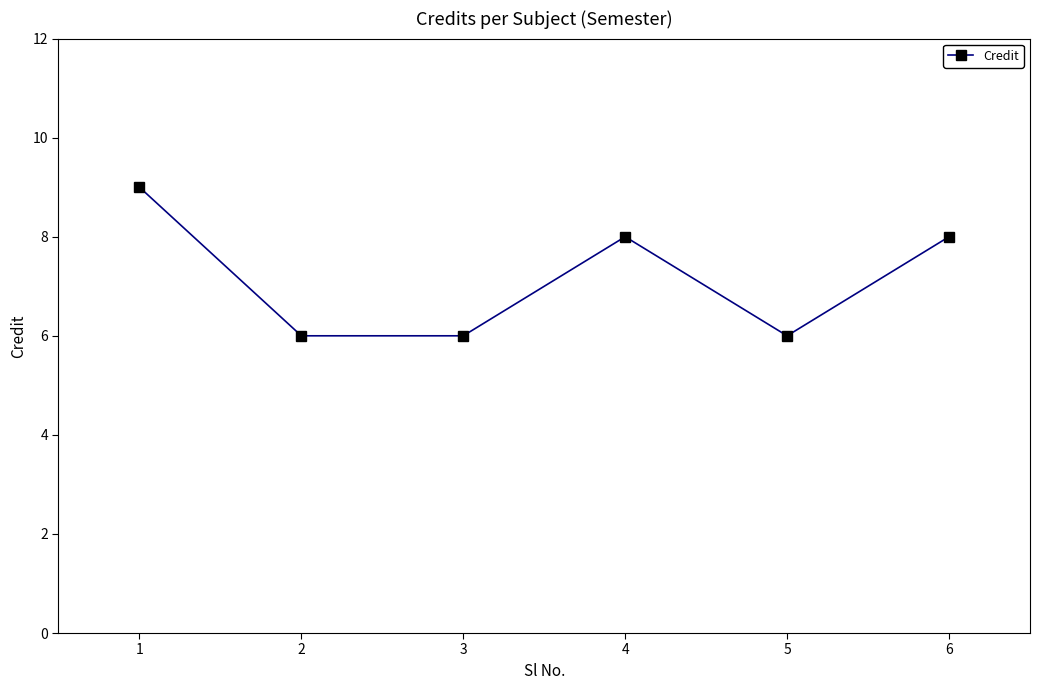

Where is the first local maximum?

4